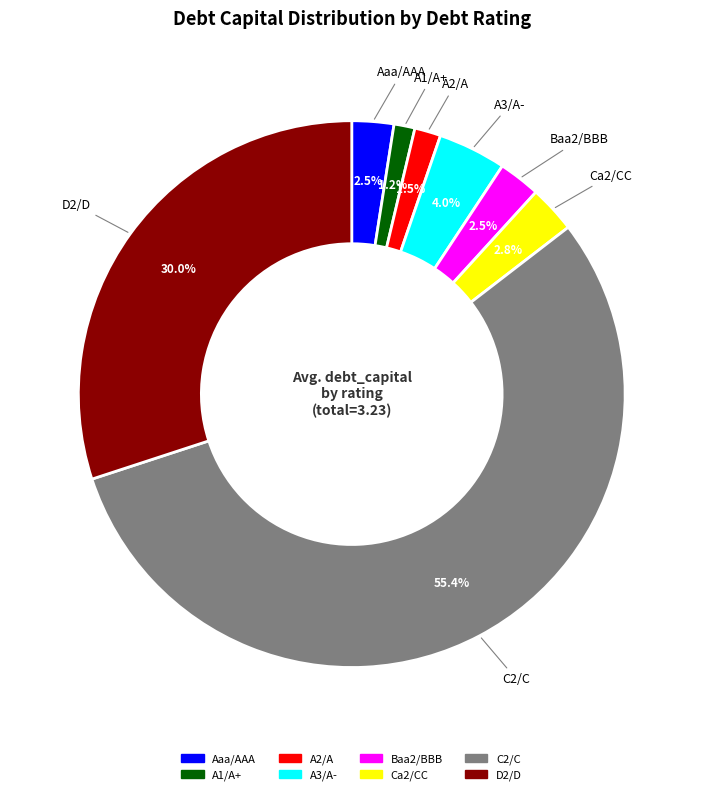

Between A2/A and D2/D, which is larger?

D2/D